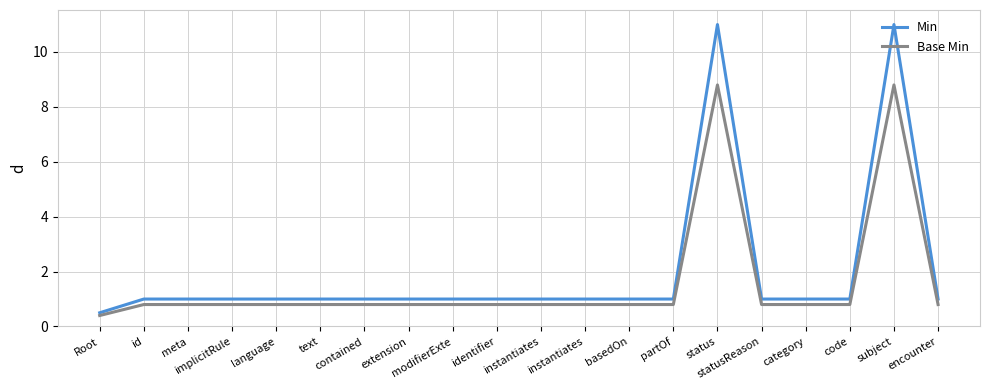

What are all the series names shown in the legend?

Min, Base Min